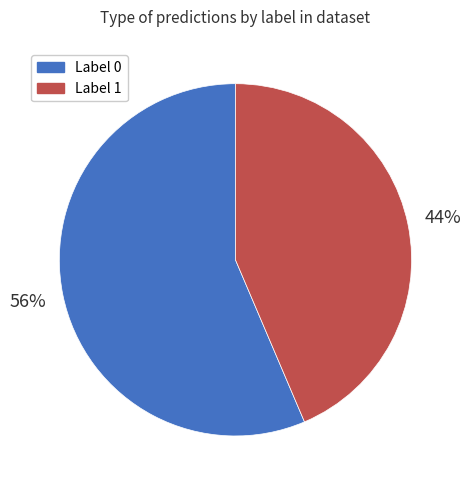

To the nearest percent, what is the average slice percentage?

50%